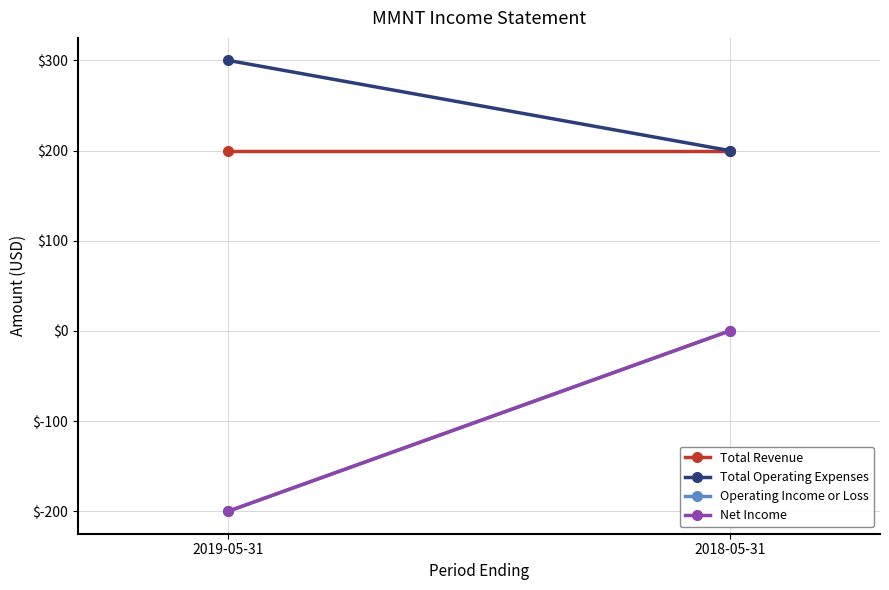

Reading left to right, extract all data points from this chart.

Total Revenue: 200	200
Total Operating Expenses: 300	200
Operating Income or Loss: -200	0
Net Income: -200	0